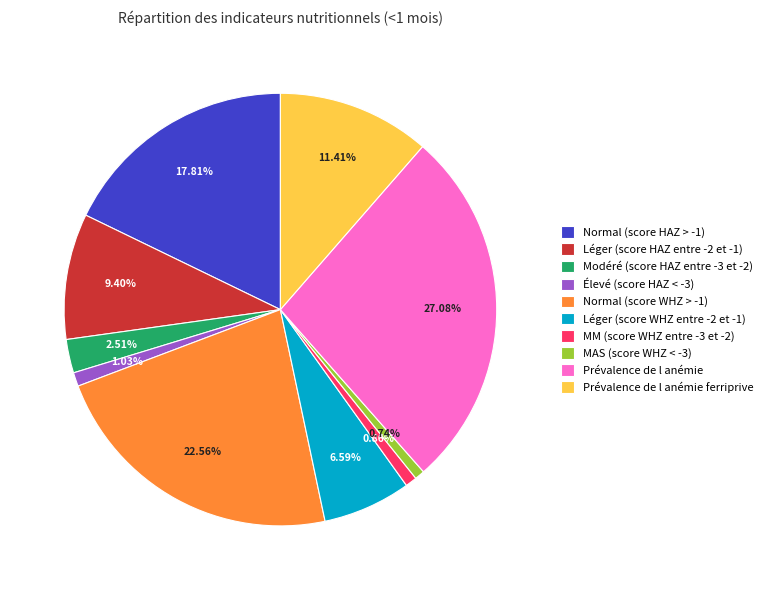

Is there any slice that represents more than half of the pie?

No